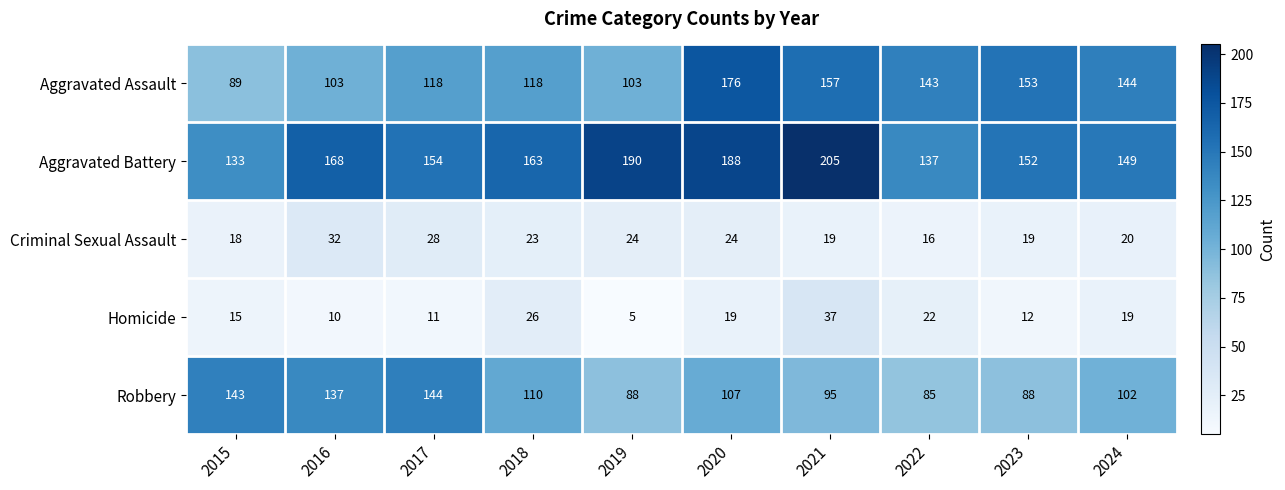

What is the difference between the Aggravated Battery values at 2019 and 2017?

36